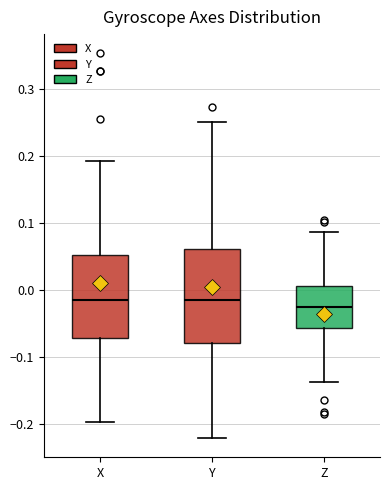

Reading left to right, transcribe this box plot: for each box, give where its median line is, the range the box spans, and where its two whiskers end, as read against the y-axis. The values are not printed on the chart, so give them approximately, as read against the axis.

X: median -0.01, box -0.07 to 0.05, whiskers -0.20 to 0.19
Y: median -0.01, box -0.08 to 0.06, whiskers -0.22 to 0.25
Z: median -0.03, box -0.06 to 0.01, whiskers -0.14 to 0.09